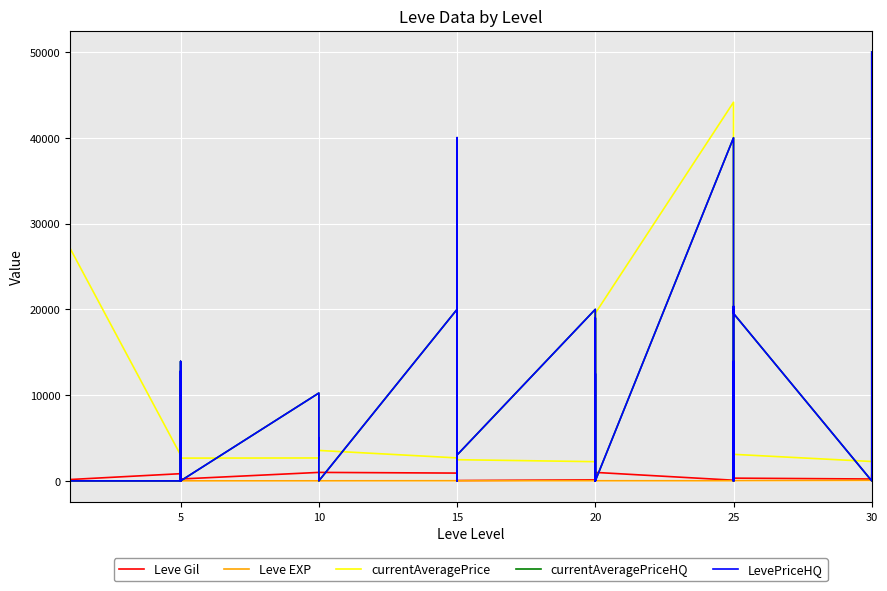

True or false: currentAveragePrice has a value of 18363 at 15.

True